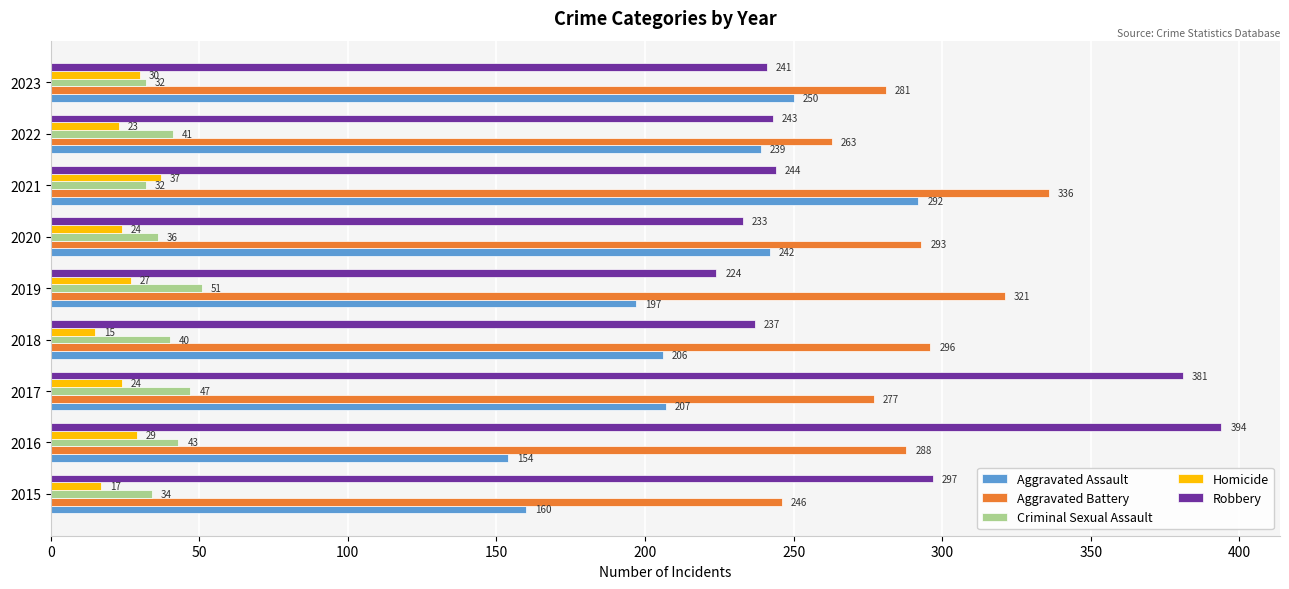

At which category is the sum across all series the highest?

2021